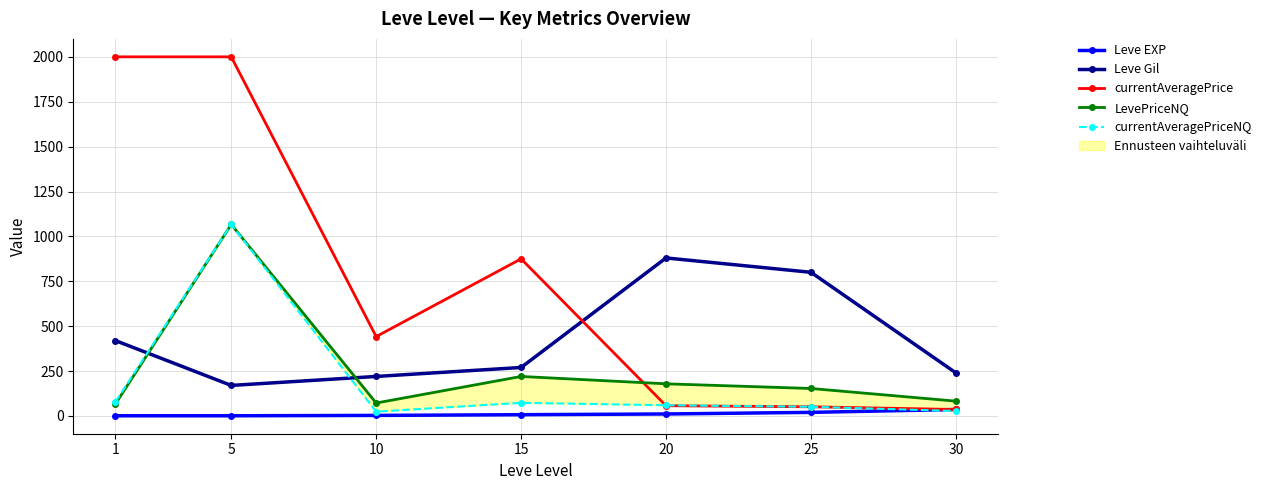

The currentAveragePrice series shows 273.9 at 15. True or false?

False